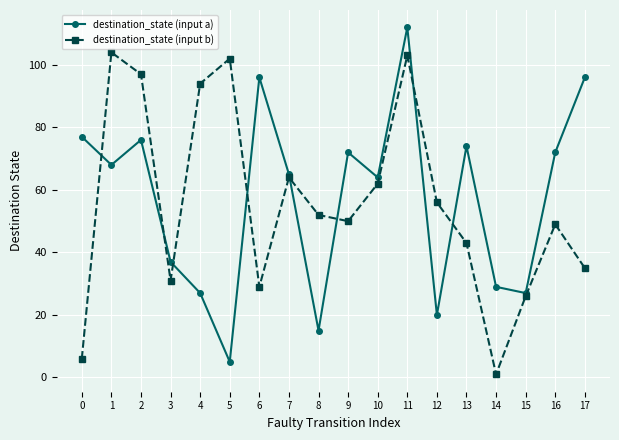

Between 12 and 16, which series saw the biggest shift?

destination_state (input a)